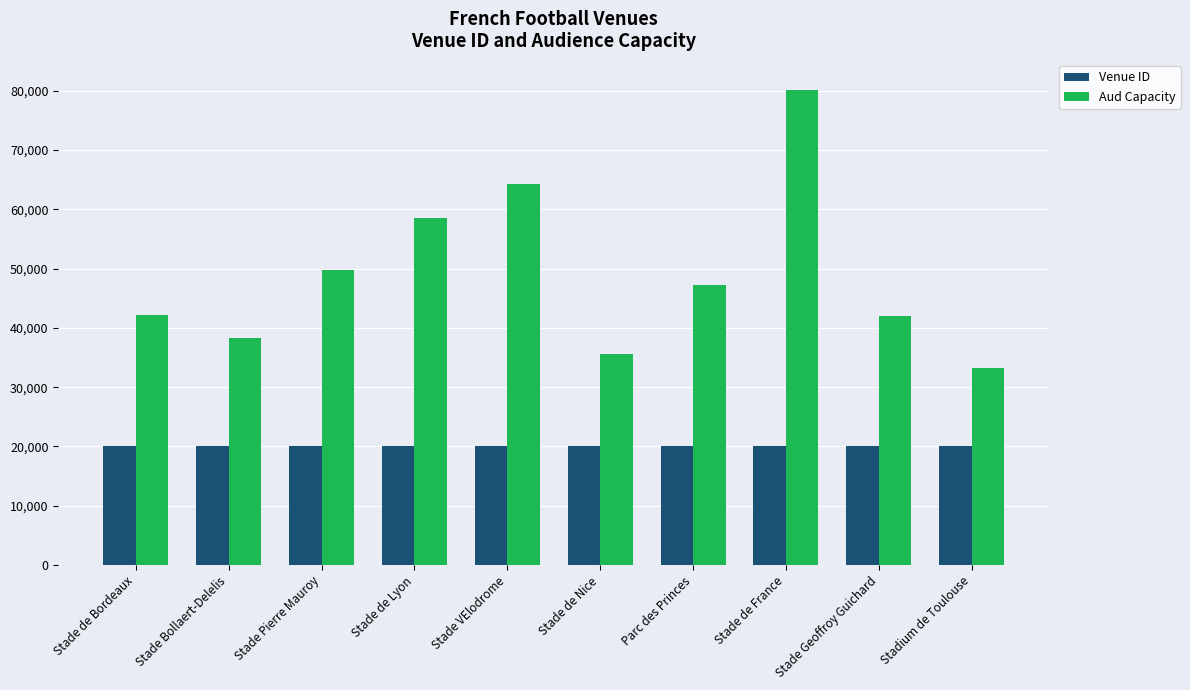

What is the label of the 9th bar from the left?

Stade Geoffroy Guichard